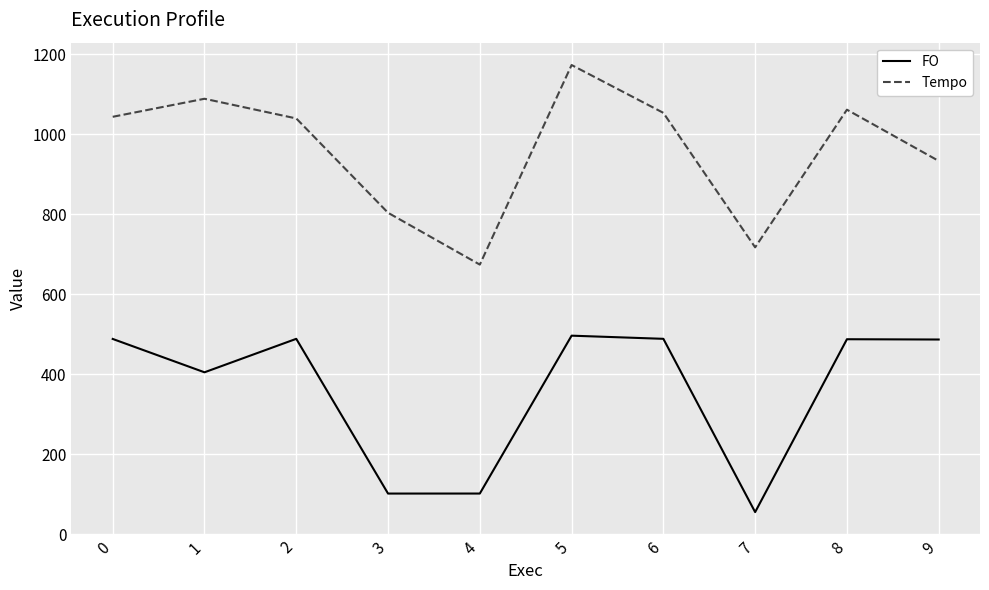

Rank the series by their maximum value, from lowest to highest.

FO, Tempo